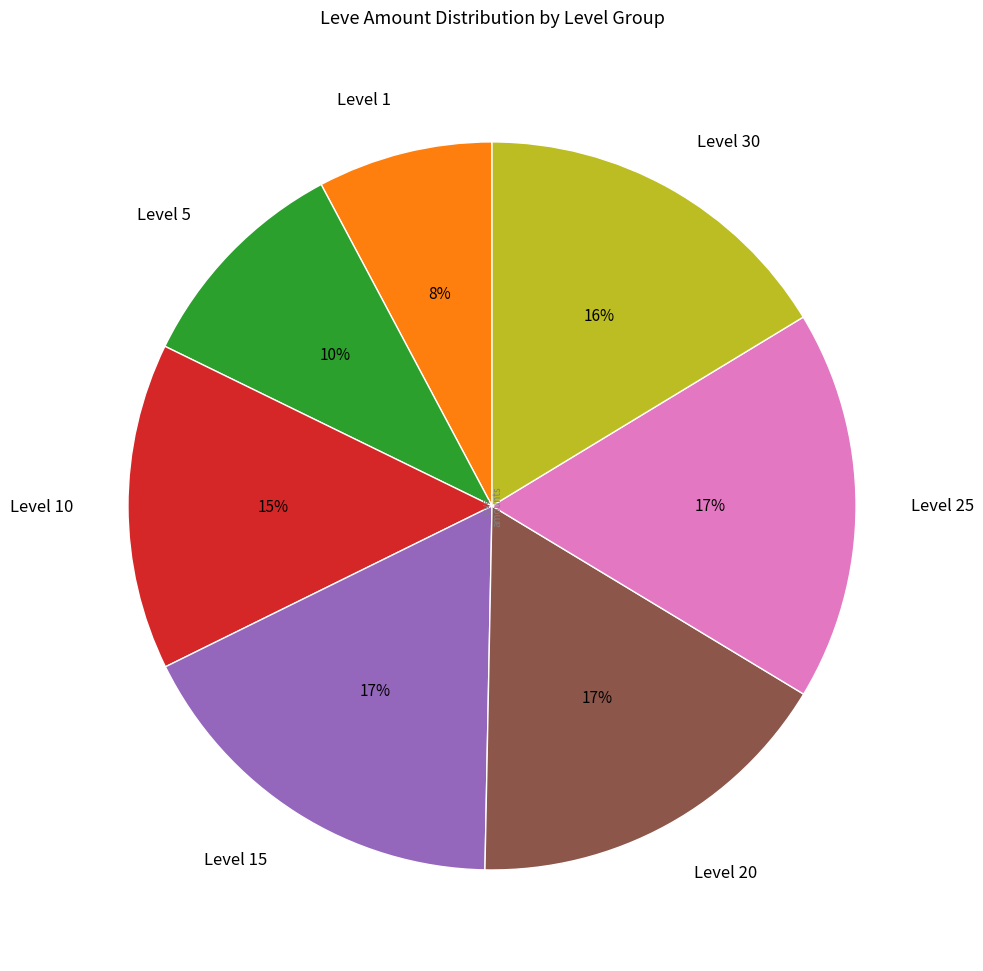

Combined, do Level 1 and Level 30 account for over 50%?

No